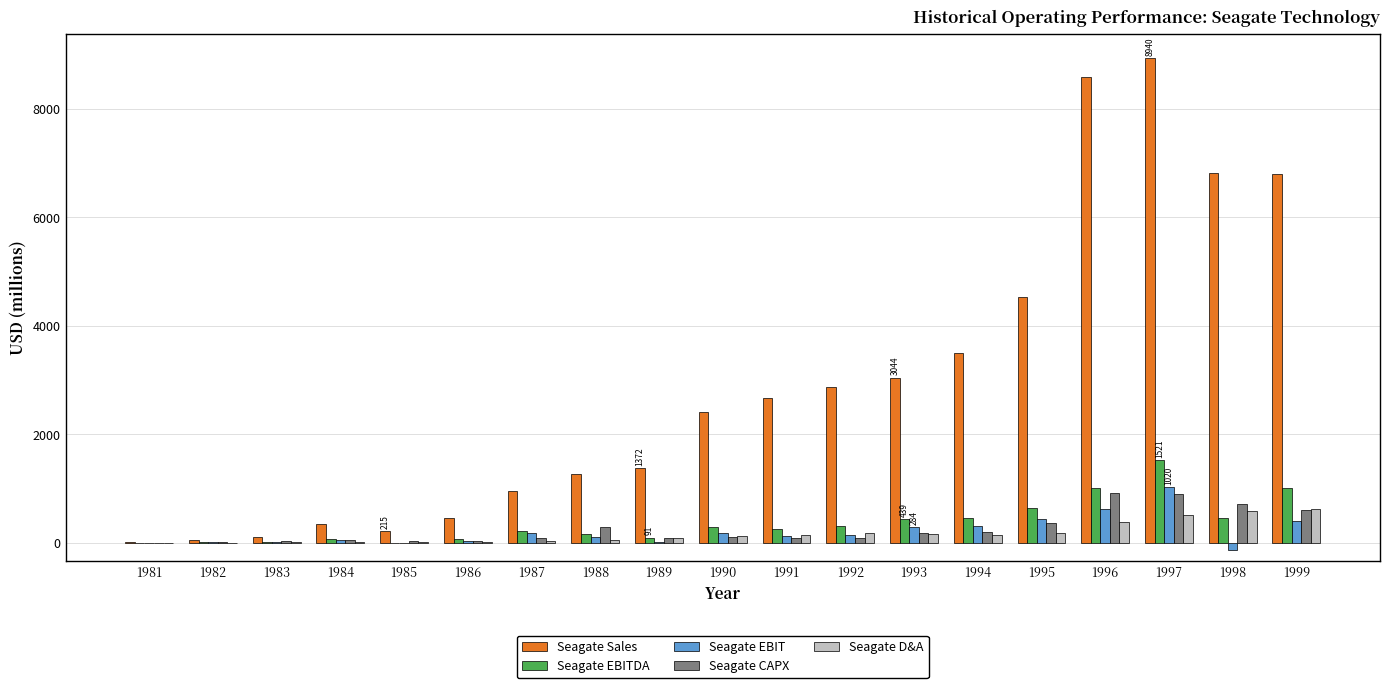

What is the sum of all Seagate Sales values?

54972.7